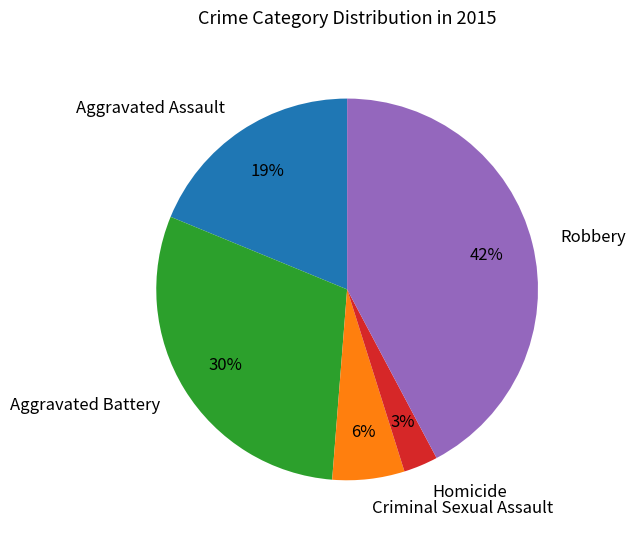

Rank the categories by value from highest to lowest.

Robbery, Aggravated Battery, Aggravated Assault, Criminal Sexual Assault, Homicide